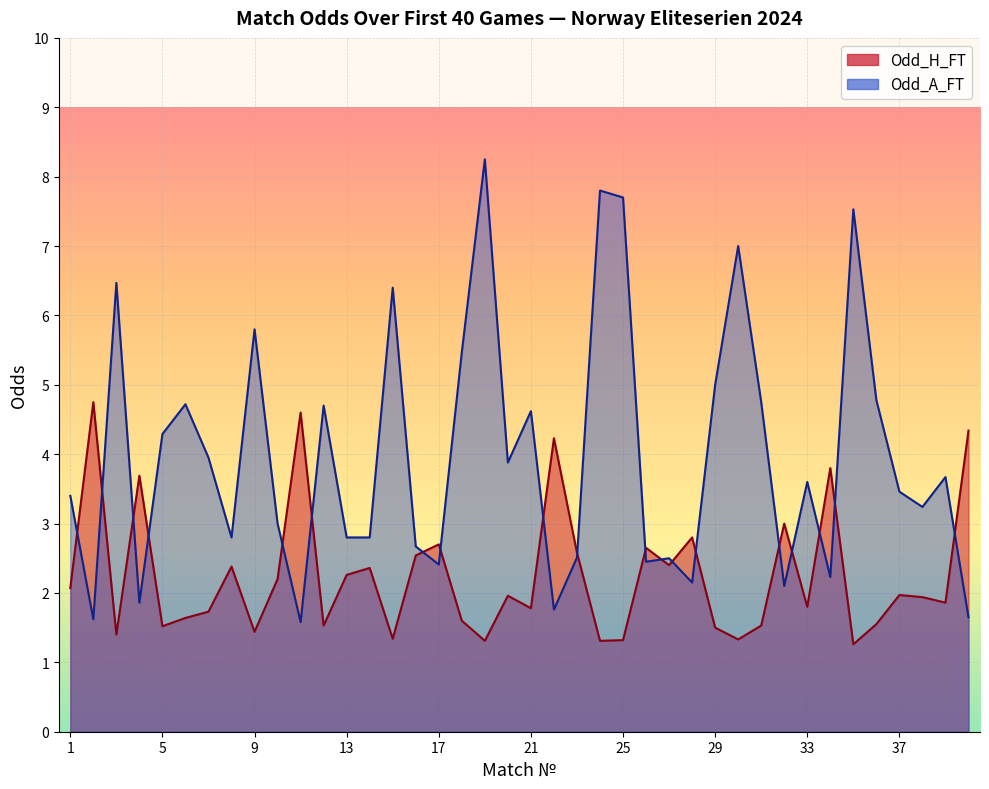

How many distinct data groups are displayed?

2